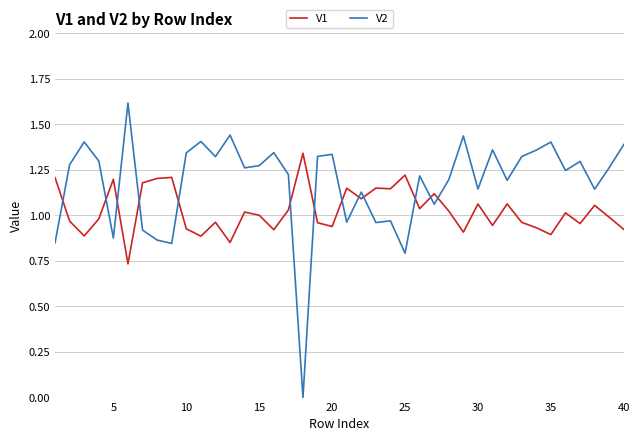

What is the sum of all V1 values?

41.0